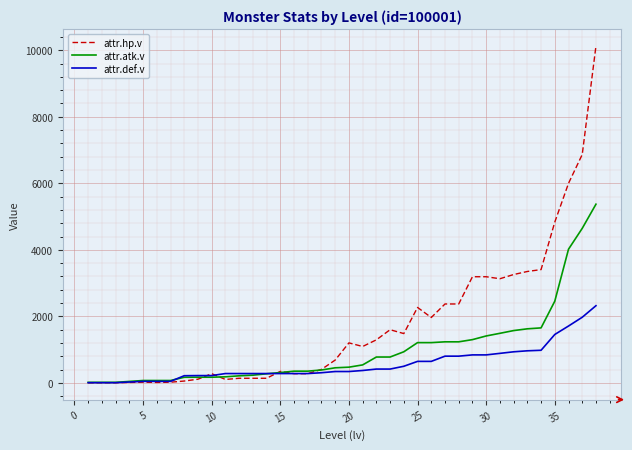

Which series has the largest total across all categories?

attr.hp.v